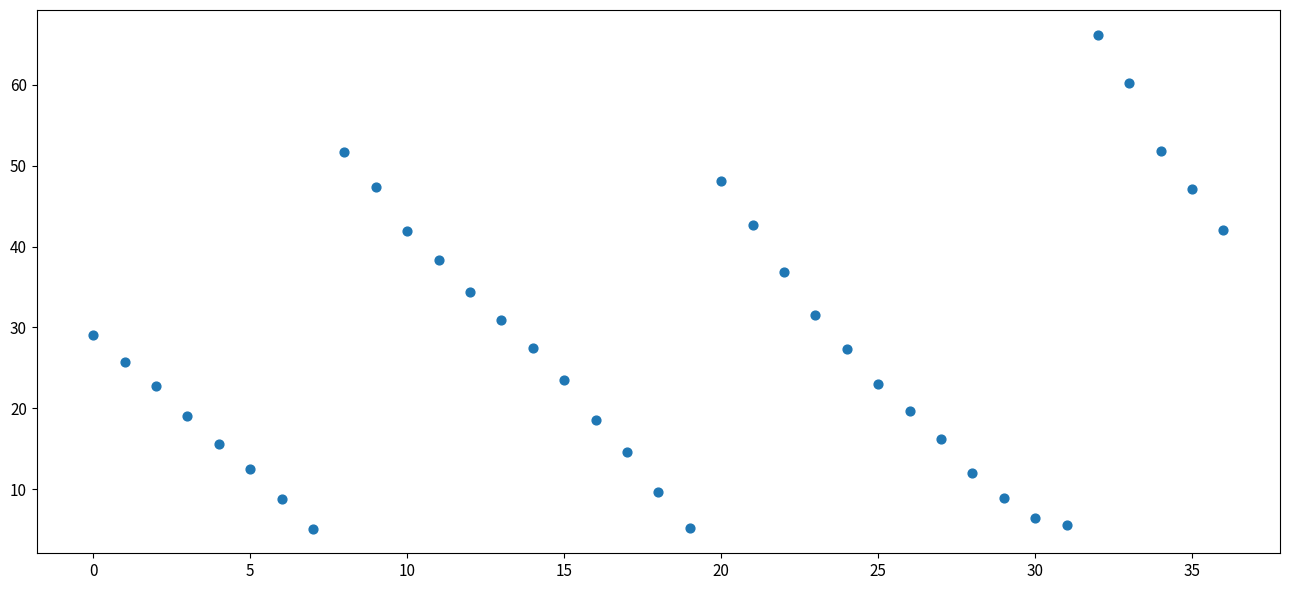

What Y value in the scatter plot is closest to 35?

34.3